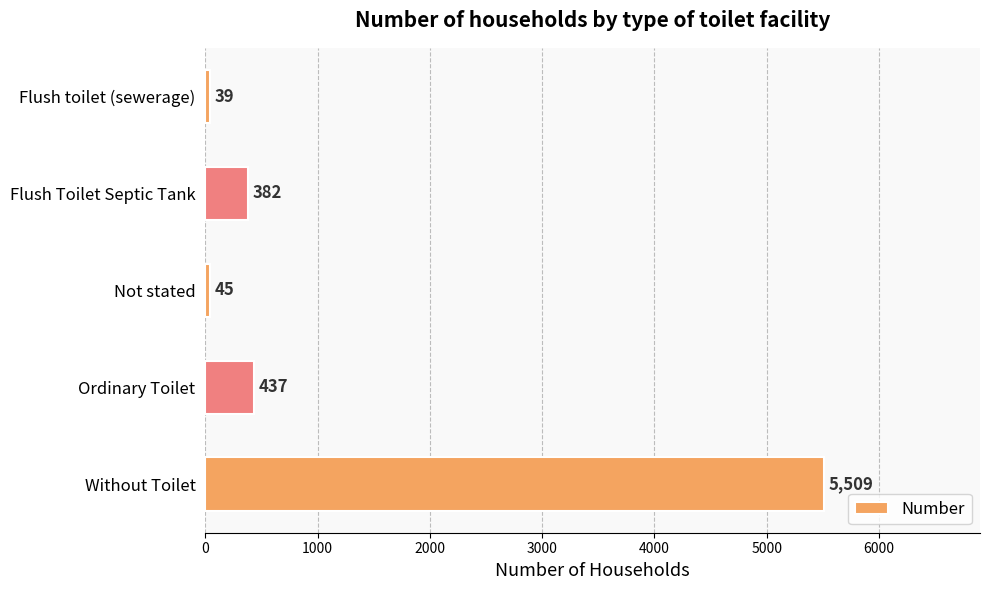

What is the change in value from Flush Toilet Septic Tank to Without Toilet?

+5127